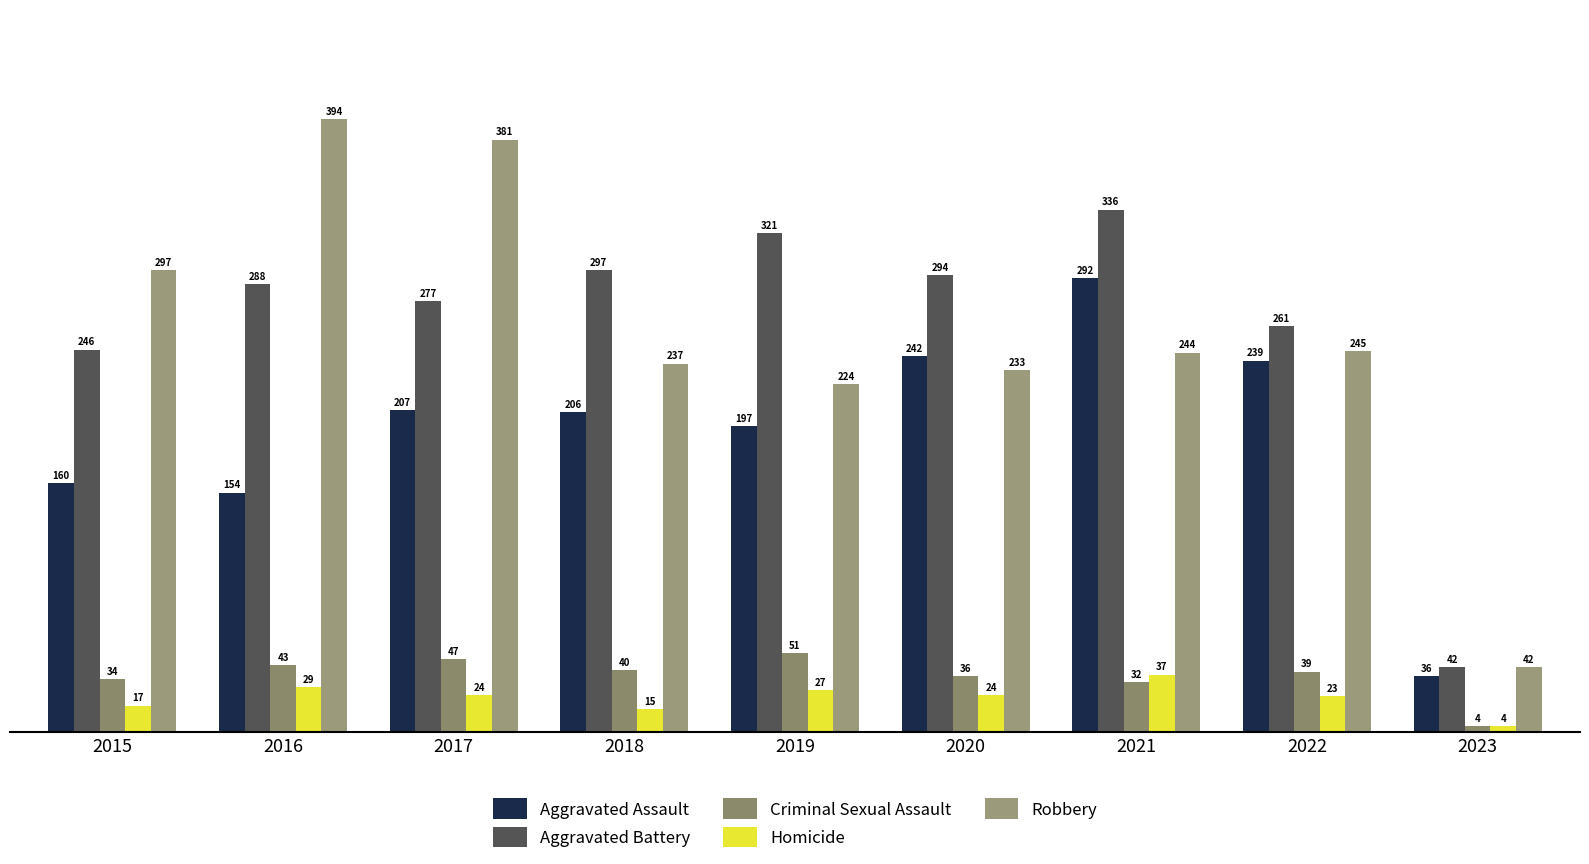

Does the chart contain stacked bars?

No